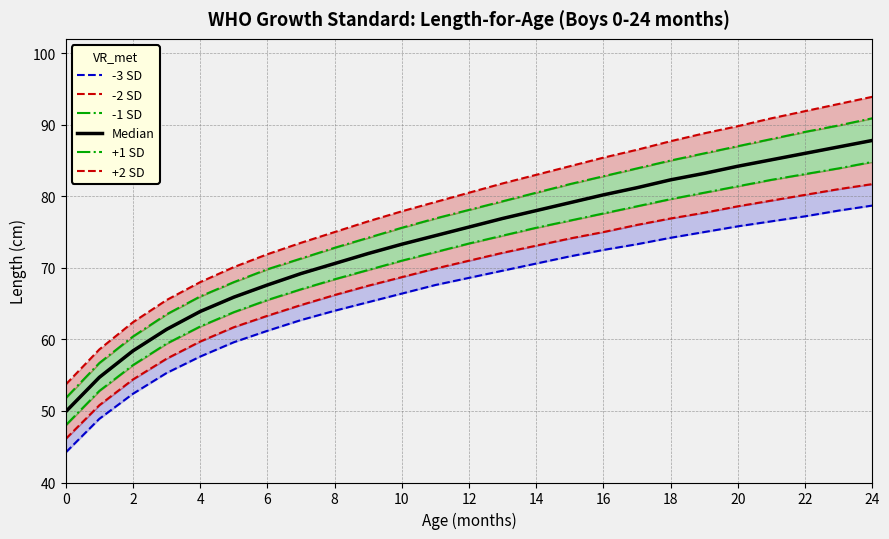

Reading left to right, list all the values displayed in this chart.

-3 SD: 44.2	48.9	52.4	55.3	57.6	59.6	61.2	62.7	64.0	65.2	66.4	67.6	68.6	69.6	70.6	71.6	72.5	73.3	74.2	75.0	75.8	76.5	77.2	78.0	78.7
-2 SD: 46.1	50.8	54.4	57.3	59.7	61.7	63.3	64.8	66.2	67.5	68.7	69.9	71.0	72.1	73.1	74.1	75.0	76.0	76.9	77.7	78.6	79.4	80.2	81.0	81.7
-1 SD: 48.0	52.8	56.4	59.4	61.8	63.8	65.5	67.0	68.4	69.7	71.0	72.2	73.4	74.5	75.6	76.6	77.6	78.6	79.6	80.5	81.4	82.3	83.1	83.9	84.8
Median: 49.9	54.7	58.4	61.4	63.9	65.9	67.6	69.2	70.6	72.0	73.3	74.5	75.7	76.9	78.0	79.1	80.2	81.2	82.3	83.2	84.2	85.1	86.0	86.9	87.8
+1 SD: 51.8	56.7	60.4	63.5	66.0	68.0	69.8	71.3	72.8	74.2	75.6	76.9	78.1	79.3	80.5	81.7	82.8	83.9	85.0	86.0	87.0	88.0	89.0	89.9	90.9
+2 SD: 53.7	58.6	62.4	65.5	68.0	70.1	71.9	73.5	75.0	76.5	77.9	79.2	80.5	81.8	83.0	84.2	85.4	86.5	87.7	88.8	89.8	90.9	91.9	92.9	93.9